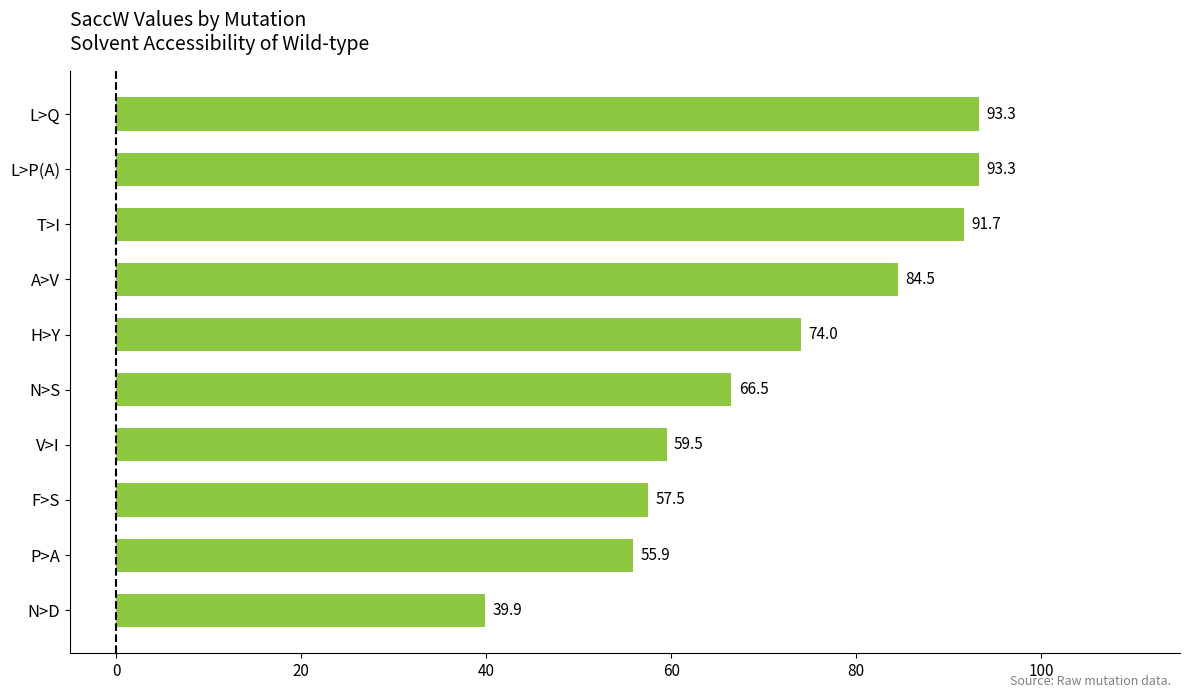

What is the smallest value displayed?

39.9